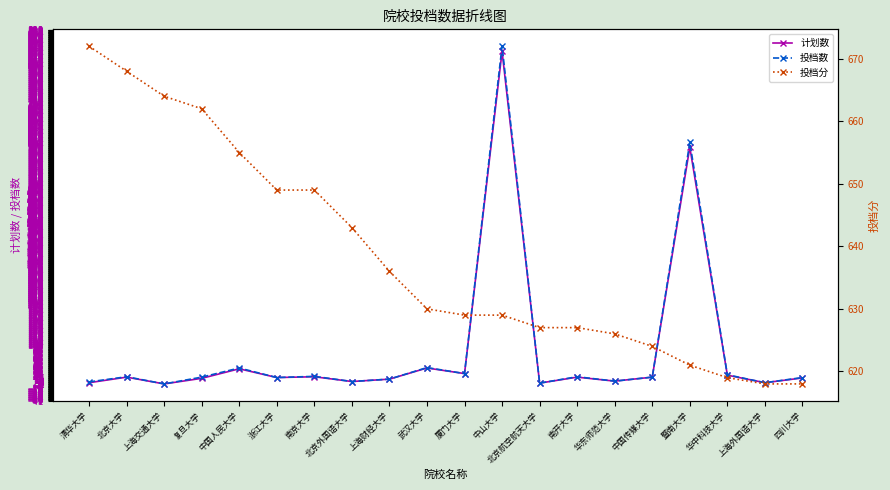

Which category has the highest value in the 投档分 series?

清华大学